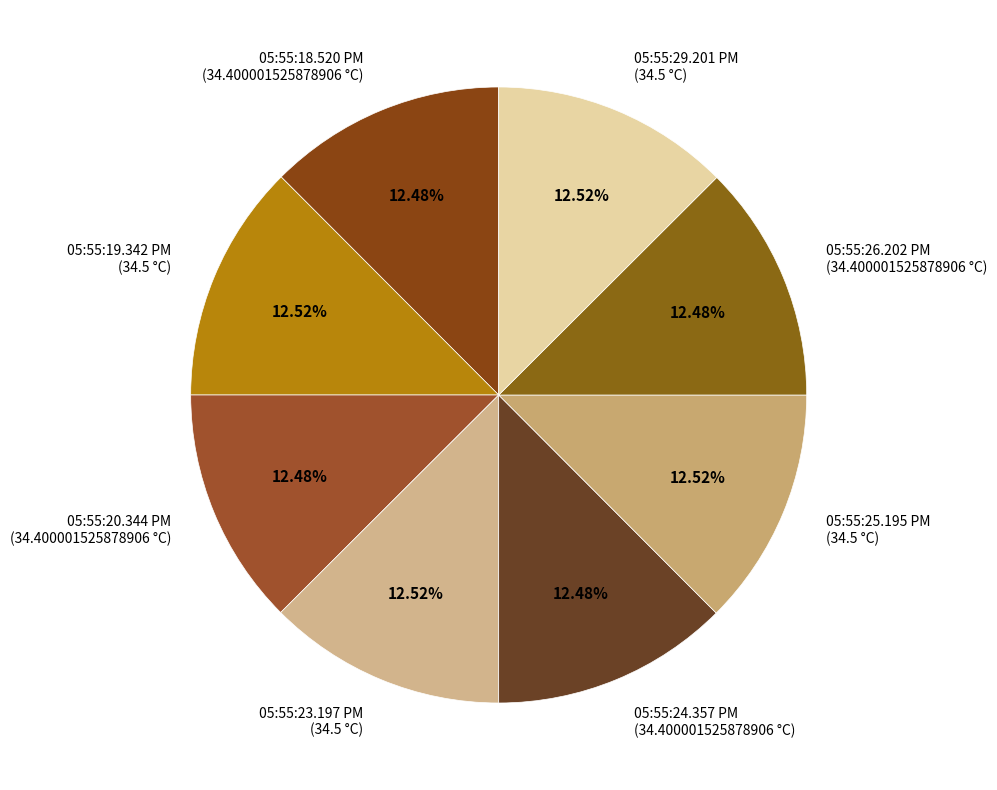

How many segments does this pie chart have?

8